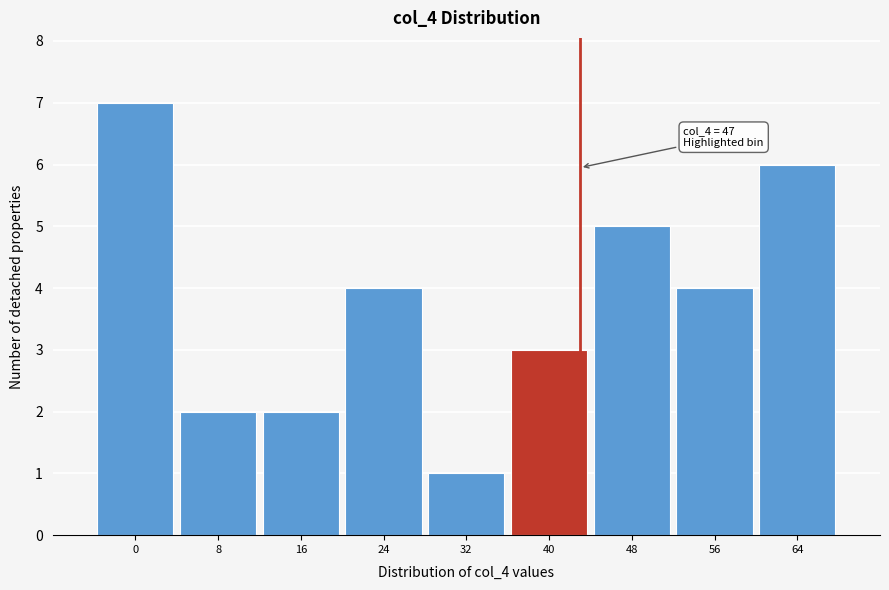

Reading right to left, list all the values displayed in this chart.

64=6	56=4	48=5	40=3	32=1	24=4	16=2	8=2	0=7